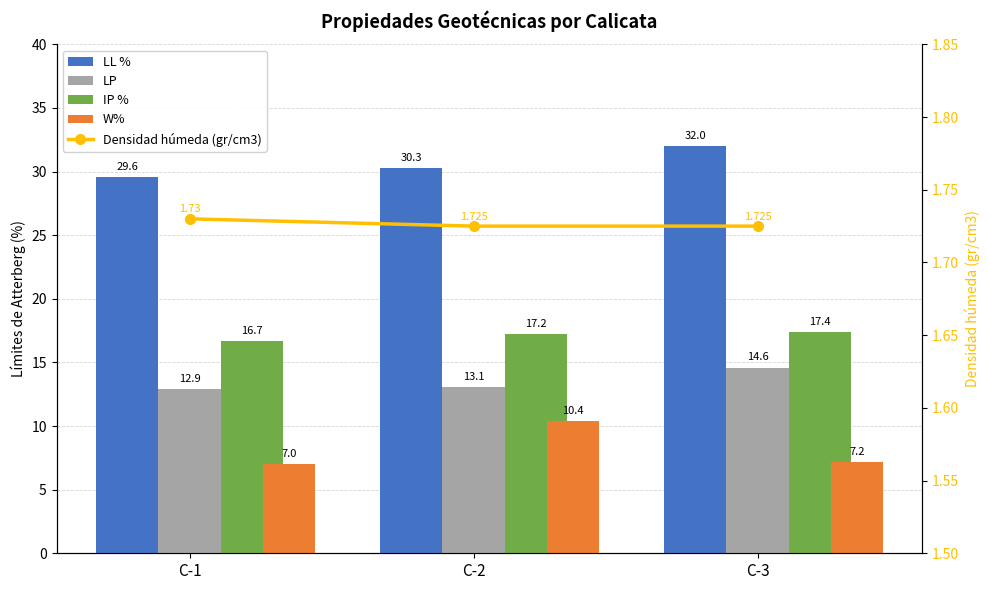

What are all the series names shown in the legend?

LL %, LP, IP %, W%, Densidad húmeda (gr/cm3)